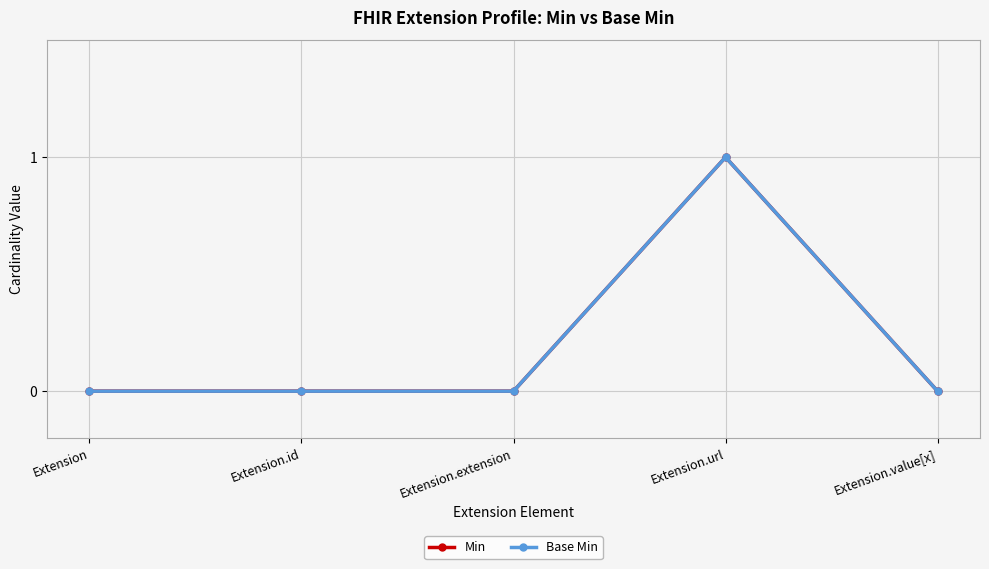

Is this an area chart (filled region under the line)?

No